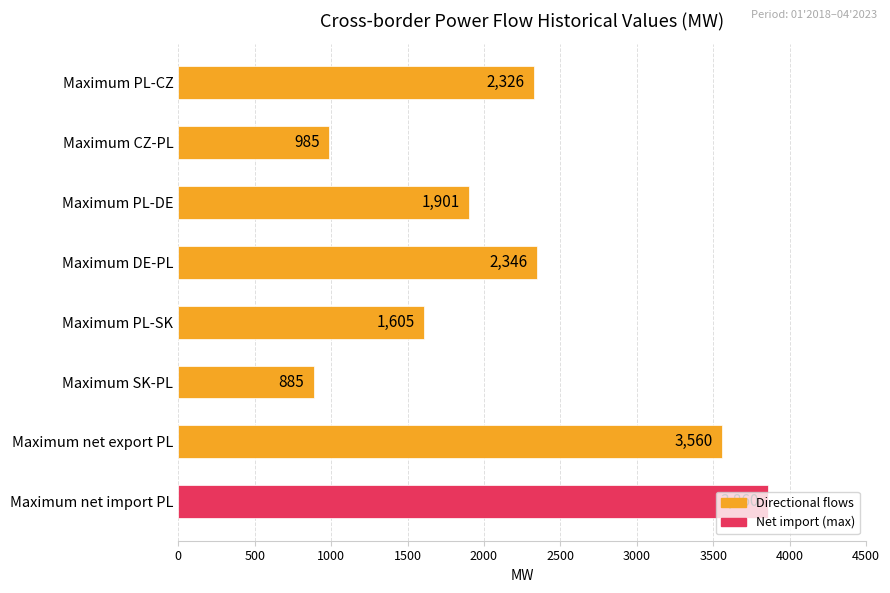

What is the average value?

2184